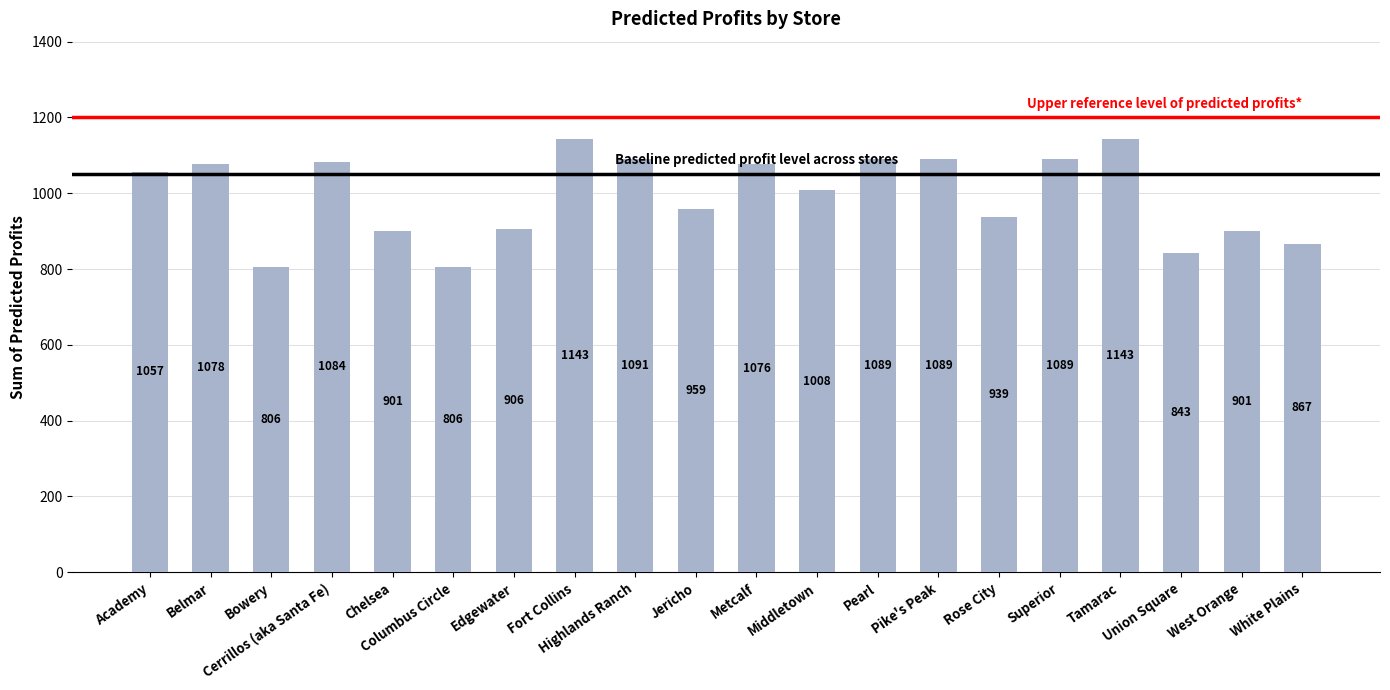

What is the label of the 12th bar from the right?

Highlands Ranch